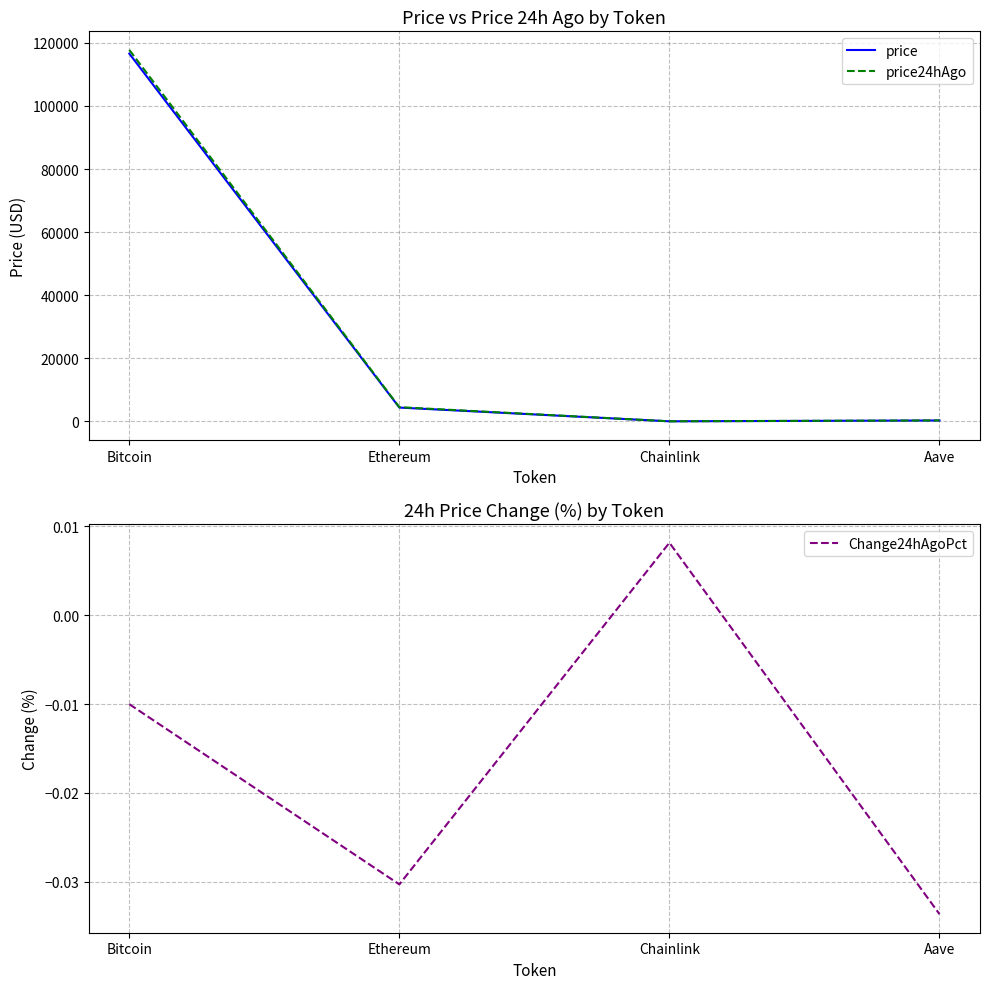

What value does the price series have at Ethereum?

4376.2